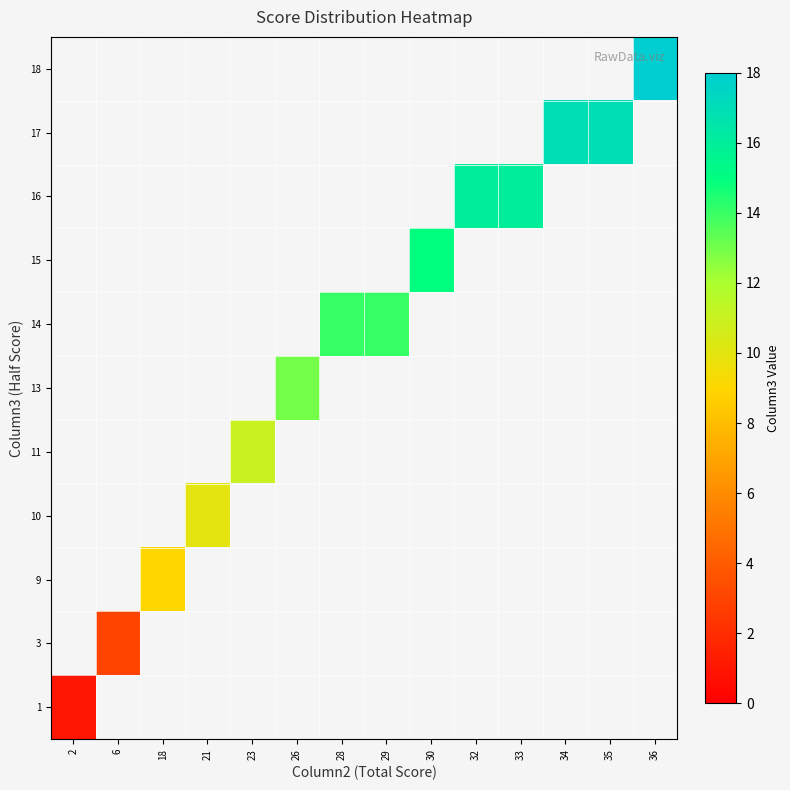

What is the minimum value shown in the chart?

1.0